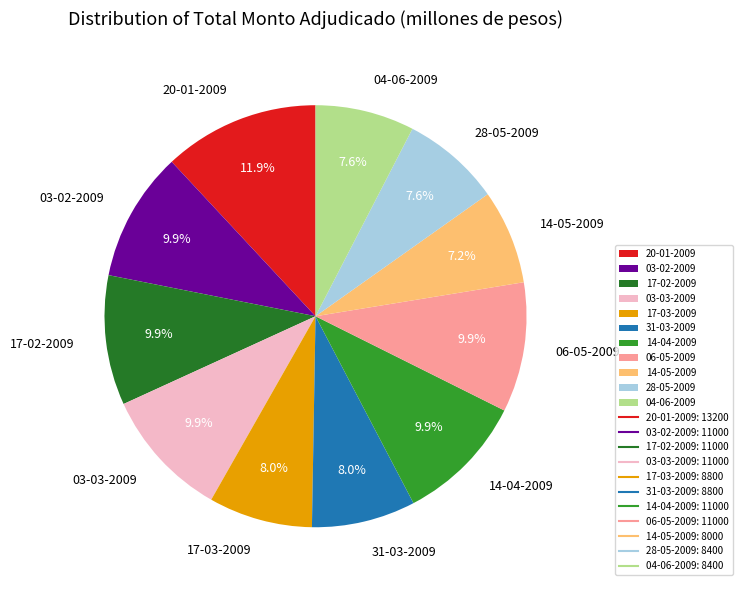

What is the largest slice in the pie chart?

20-01-2009